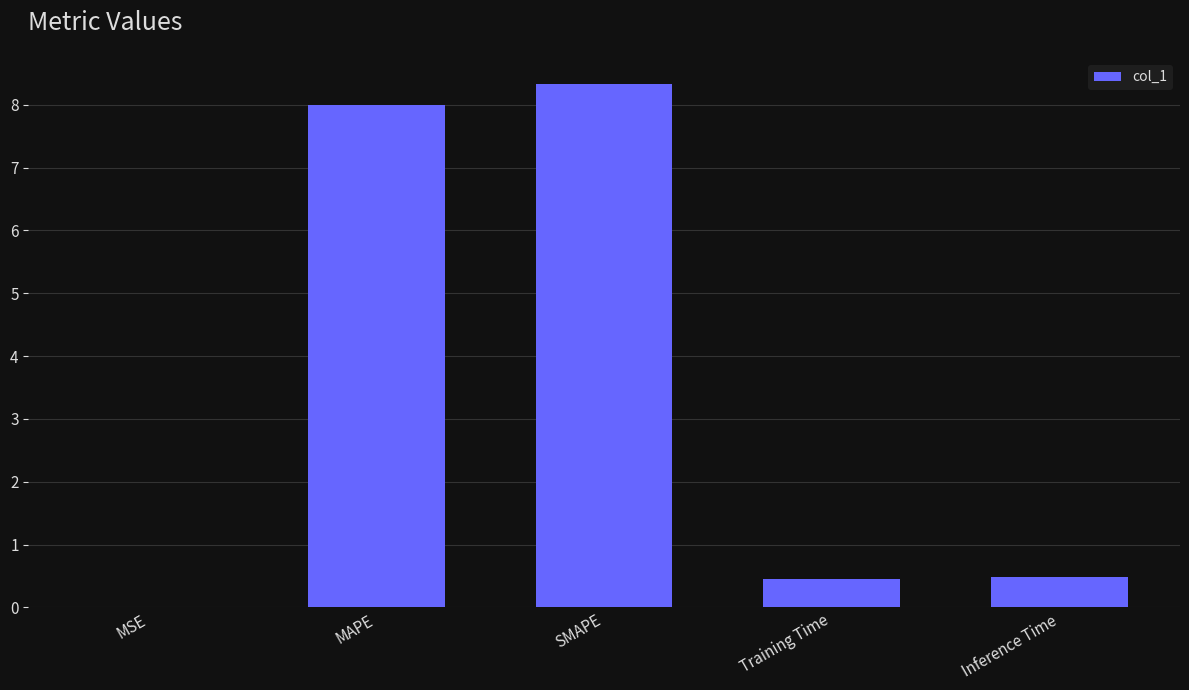

What is the maximum value shown in the chart?

8.3